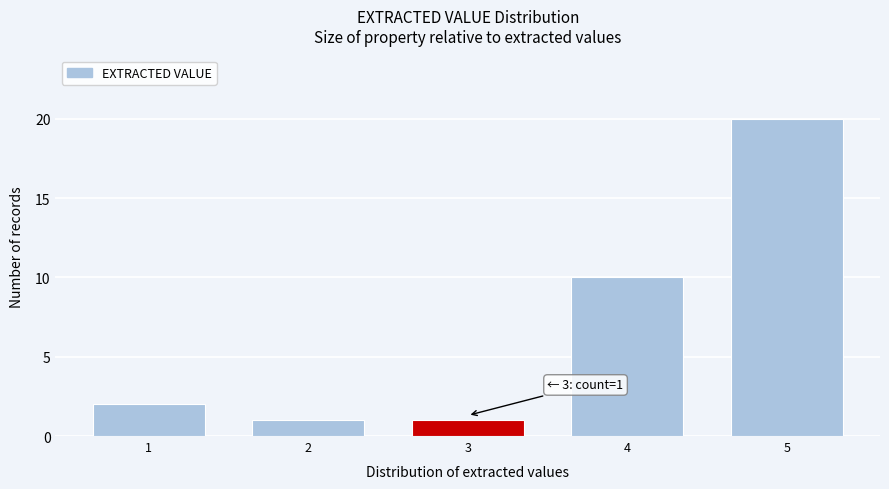

Reading left to right, transcribe all the data shown in this chart.

2	1	1	10	20